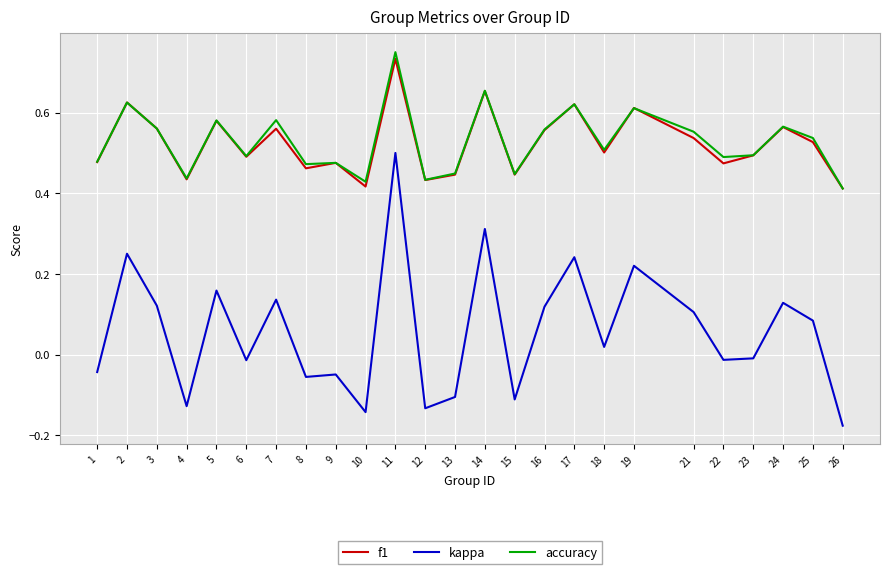

True or false: accuracy and kappa cross at least once.

False